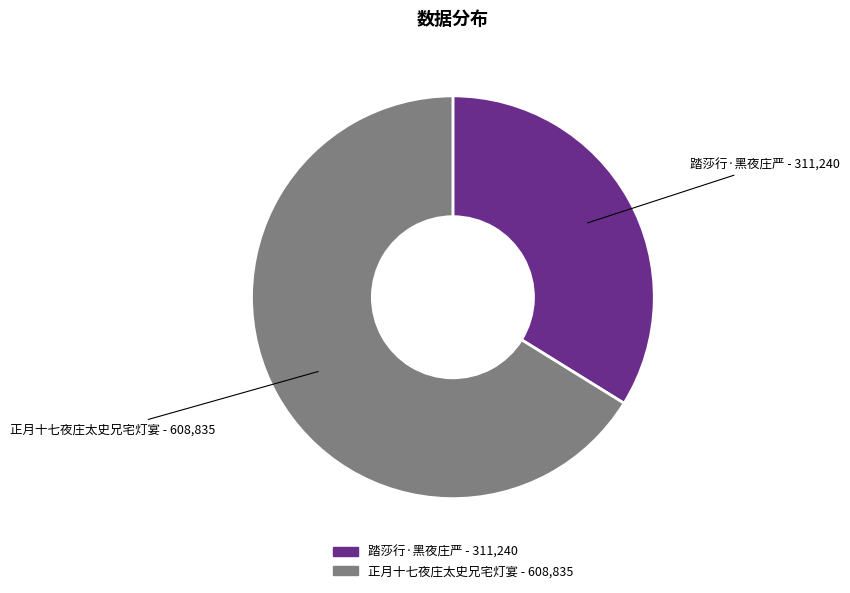

How many segments does this pie chart have?

2